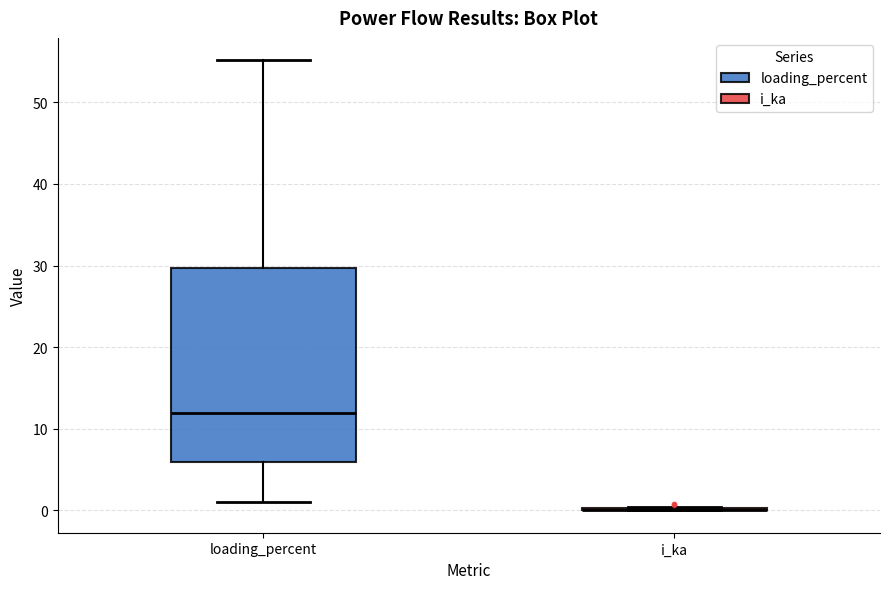

Reading left to right, read every box against the y-axis: the position of its median line, the range the box covers, and the ends of its whiskers. The values are not printed on the chart, so give them approximately, as read against the axis.

loading_percent: median 12, box 6 to 30, whiskers 1 to 55
i_ka: box collapsed to a line at 0, whiskers 0 to 0